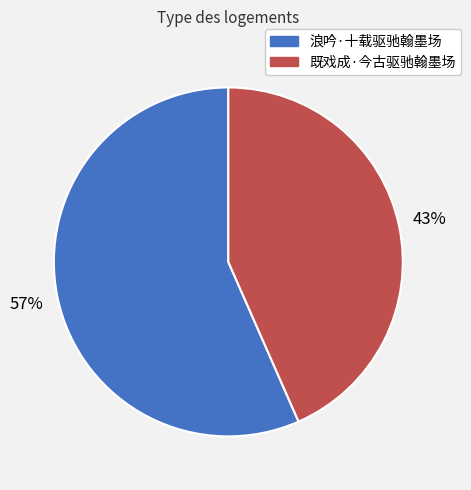

Is there any slice that represents more than half of the pie?

Yes